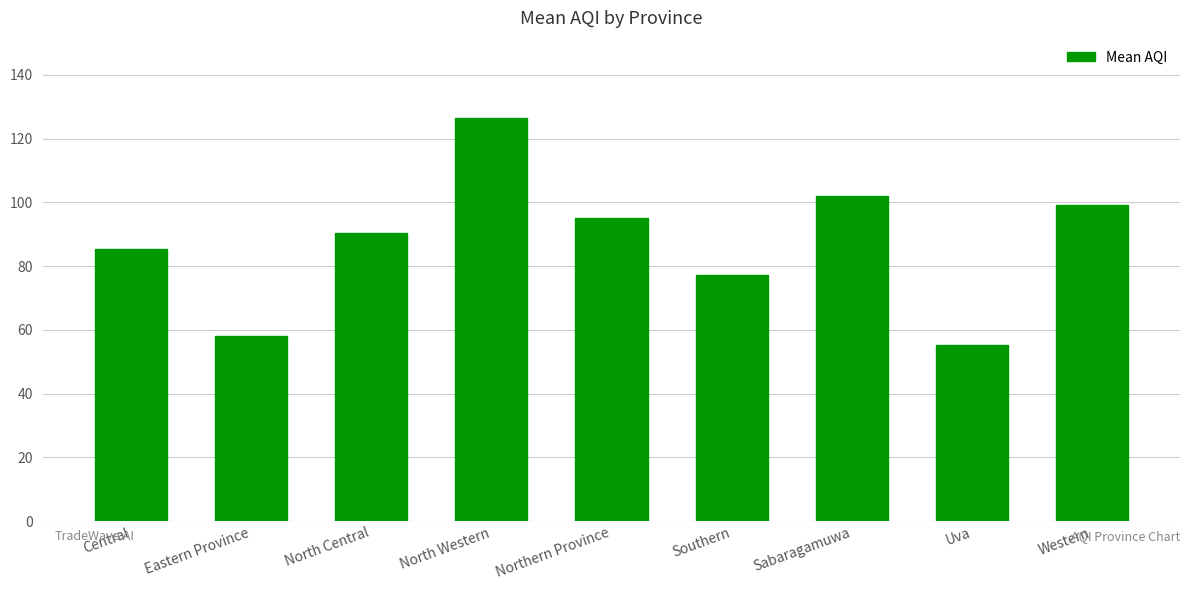

Which label corresponds to the smallest value in the chart?

Uva